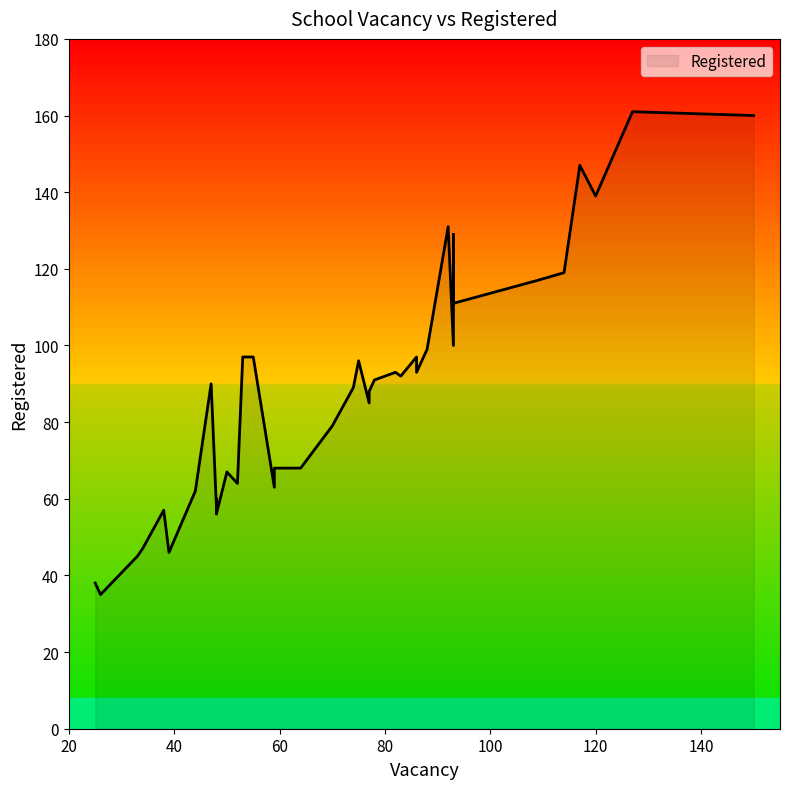

How many data points are less than 90?

20